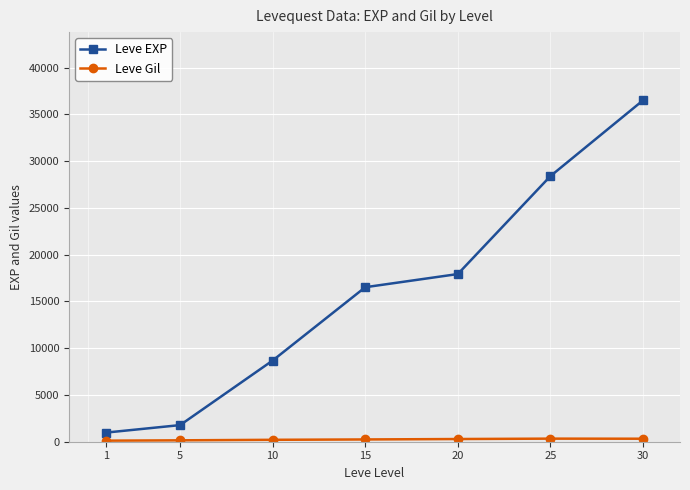

At which category is the sum across all series the highest?

30